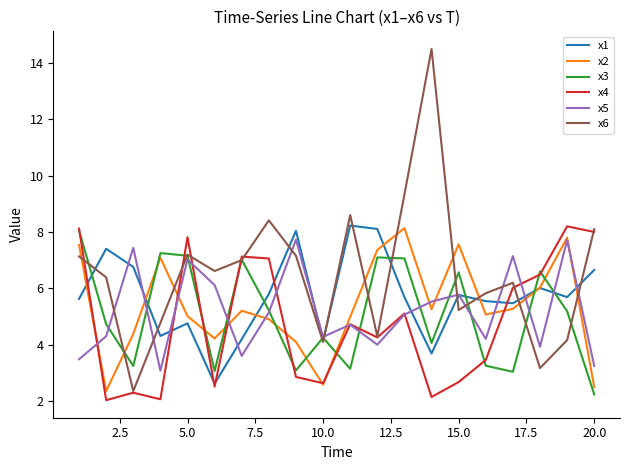

Which series has the largest total across all categories?

x6